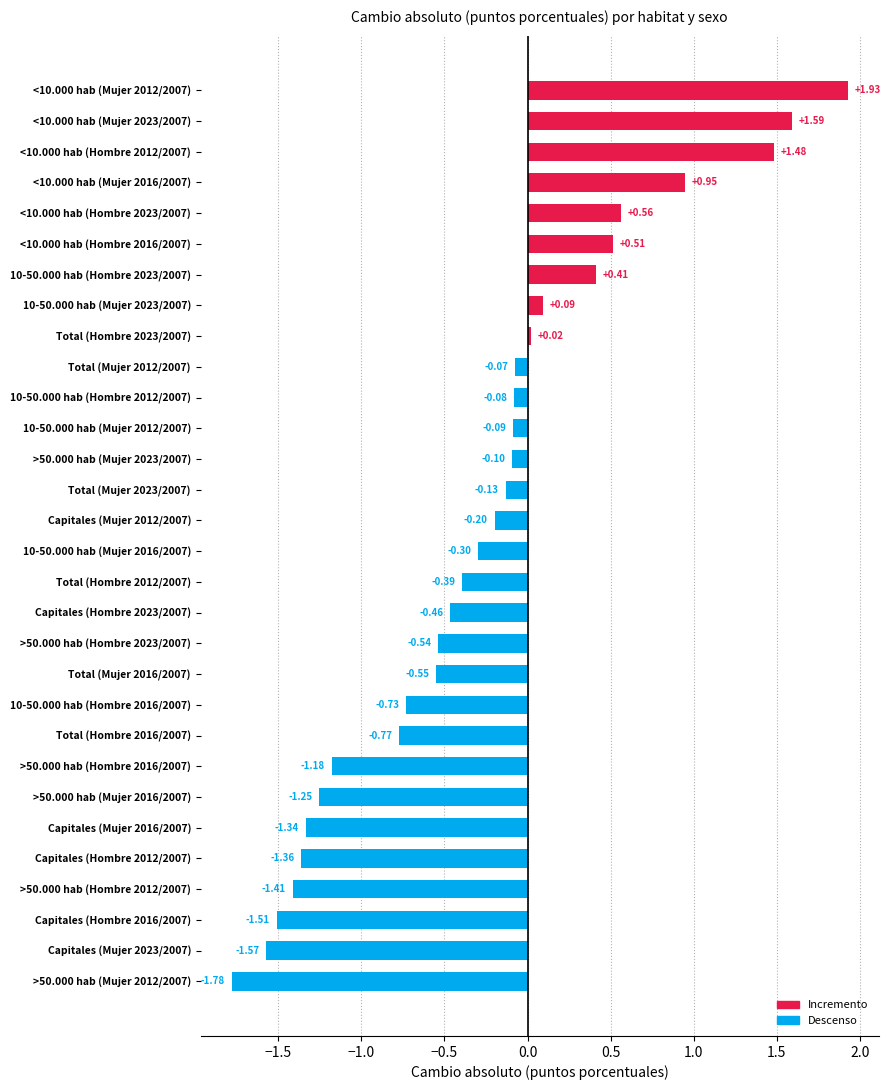

What is the sum of all values?

-8.3